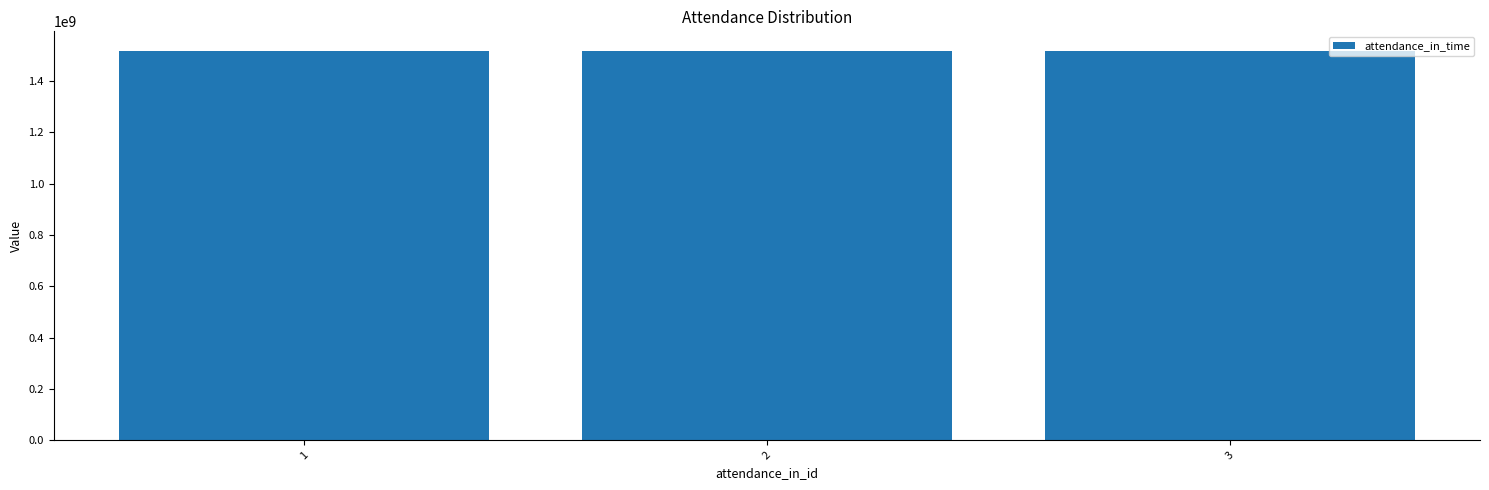

Is it true that the value at 3 is 1518166800?

True